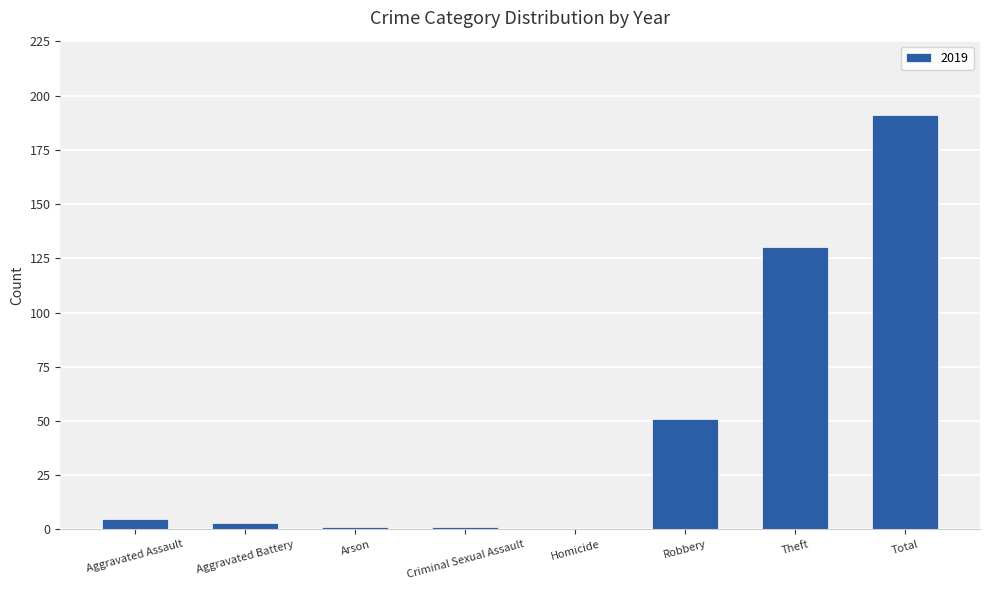

What is the sum of all values?

382